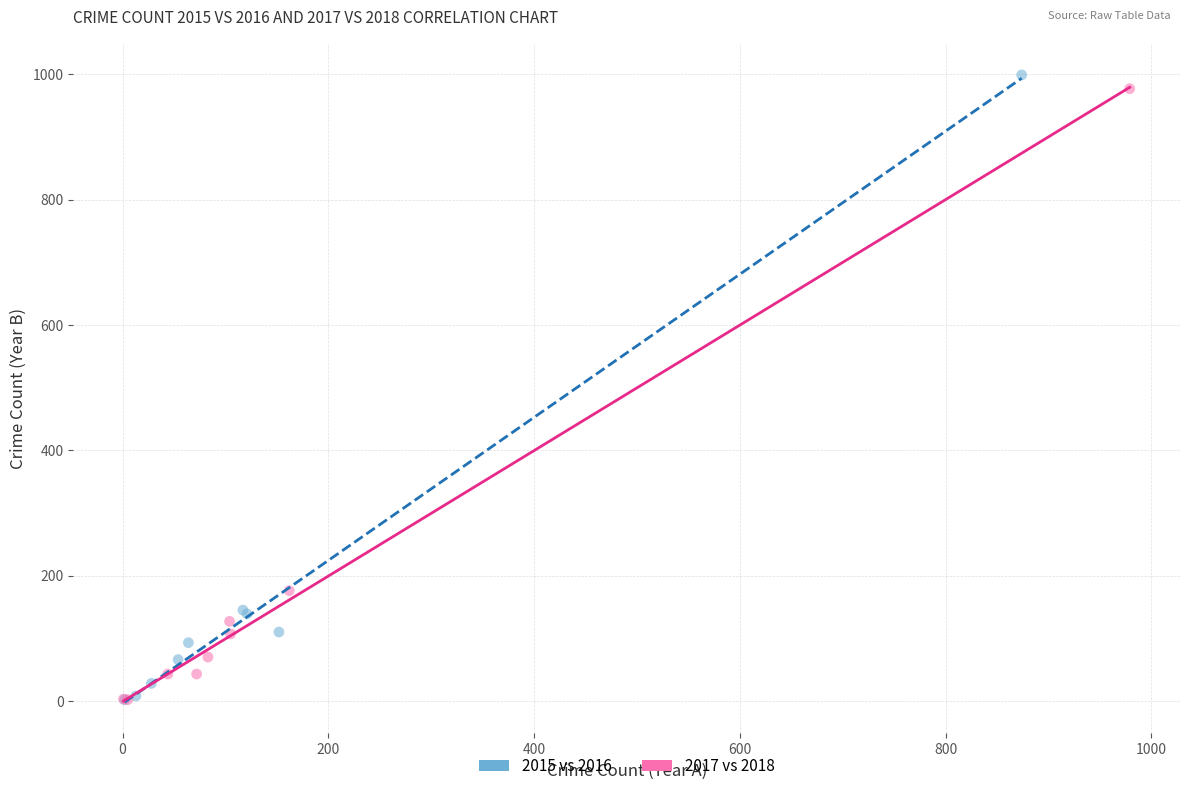

Which series has the largest Y range (max minus min)?

2015 vs 2016